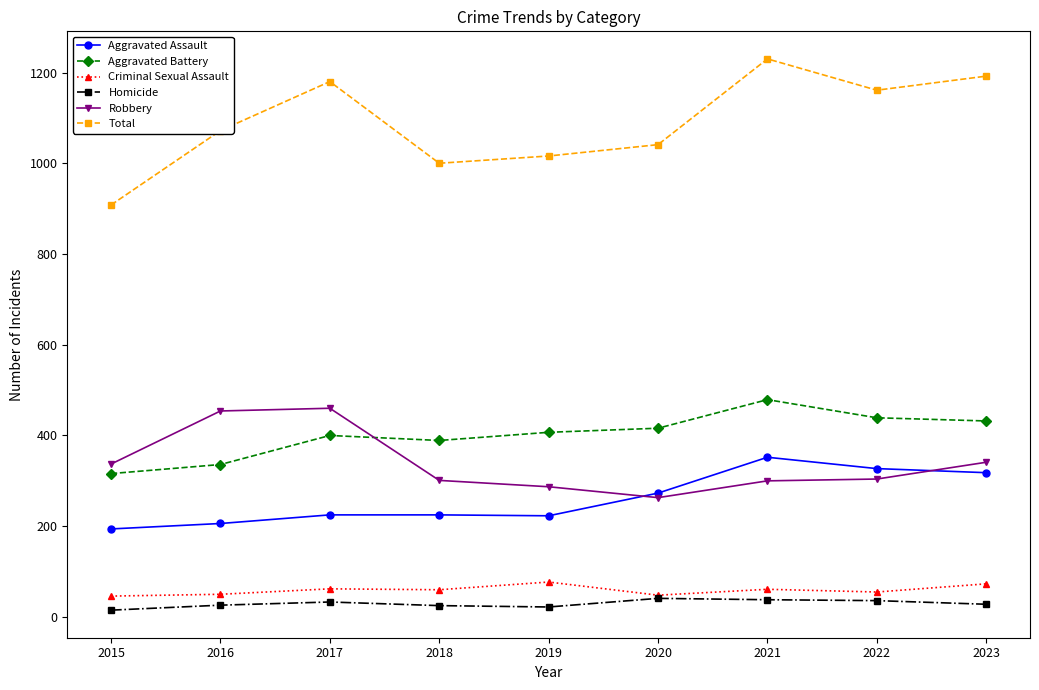

Between 2016 and 2020, which series saw the biggest shift?

Robbery